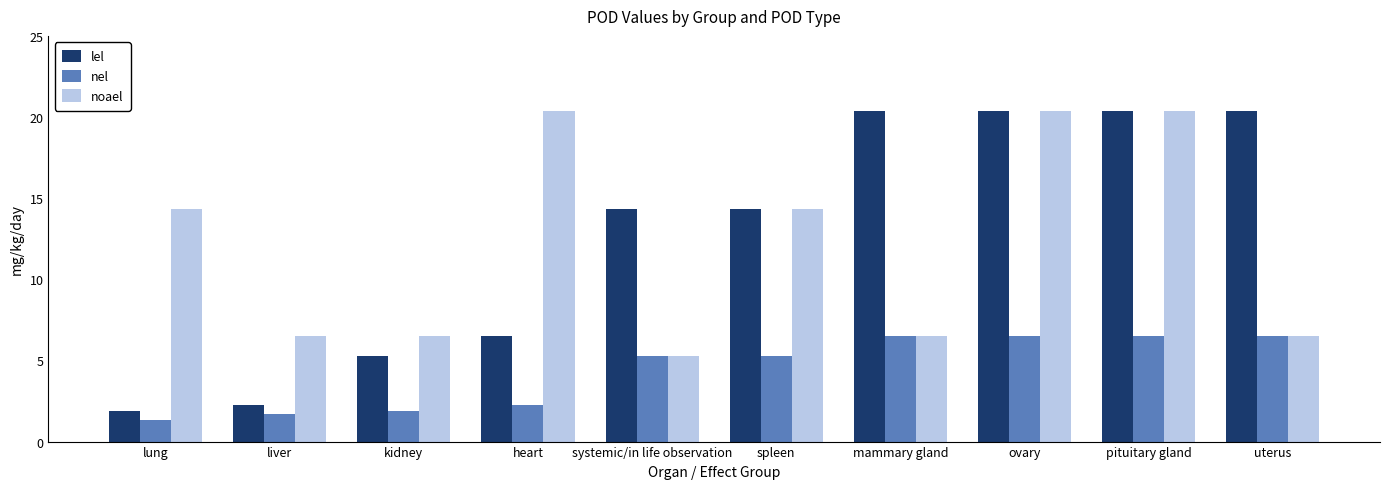

Which series has the widest spread of values?

lel